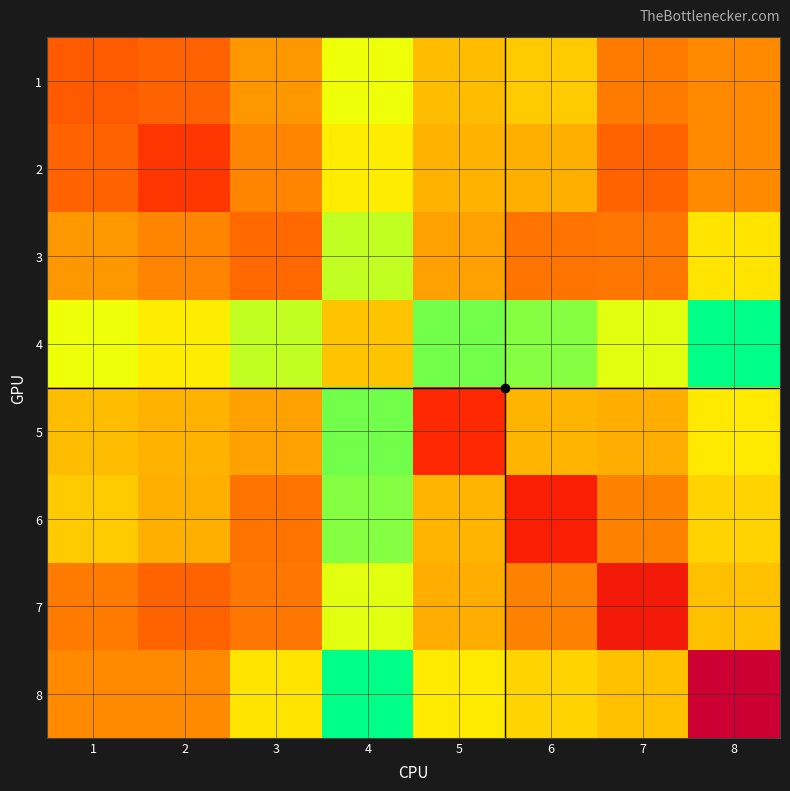

Which label corresponds to the largest value in the chart?

8